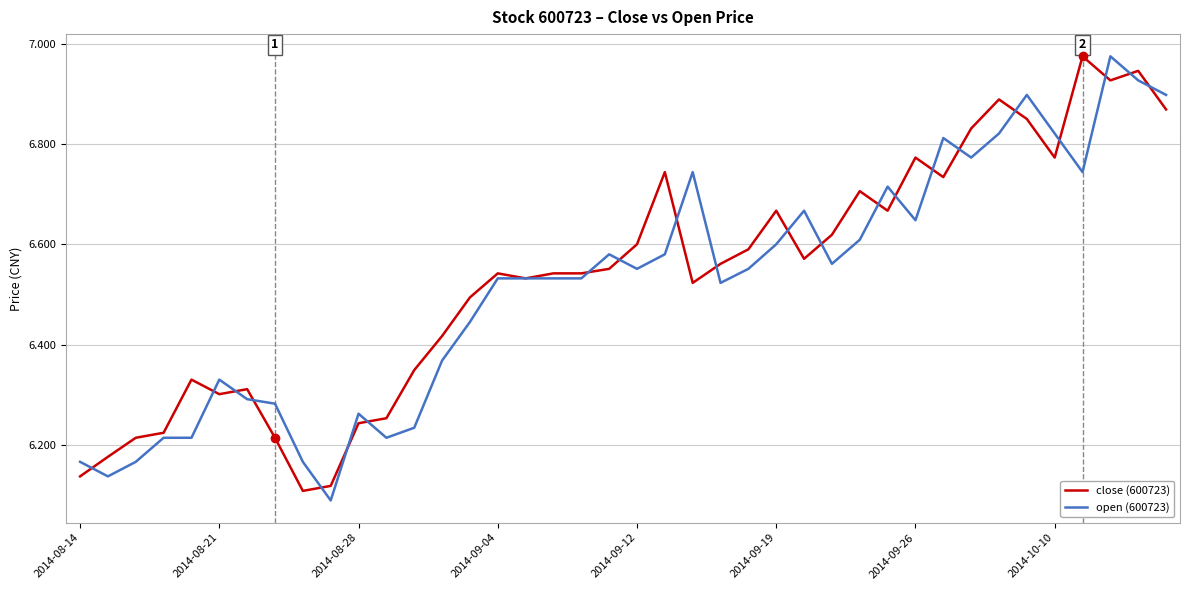

Is this an area chart (filled region under the line)?

No